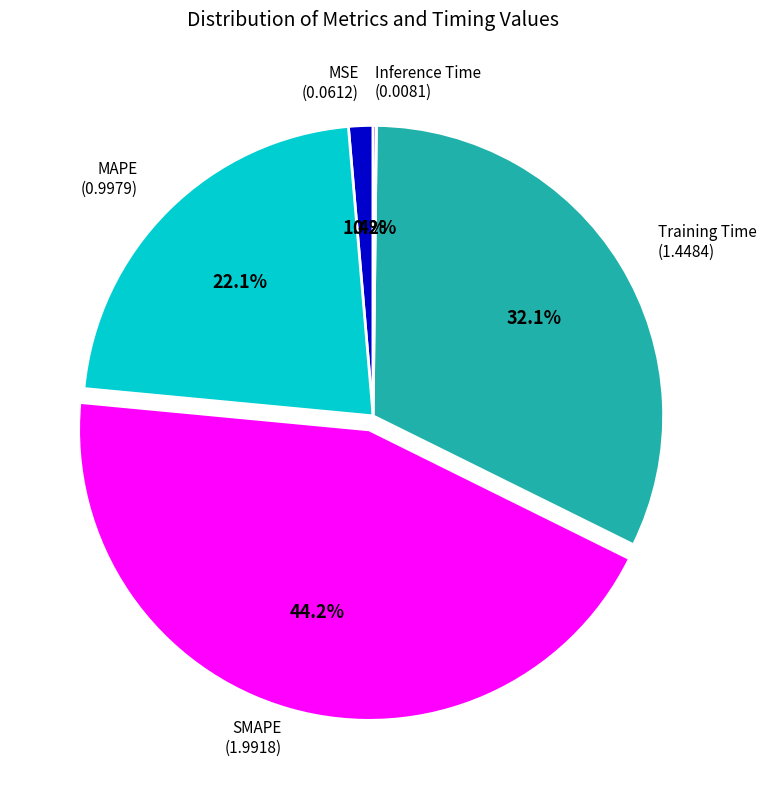

To the nearest percent, what is the average slice percentage?

20%